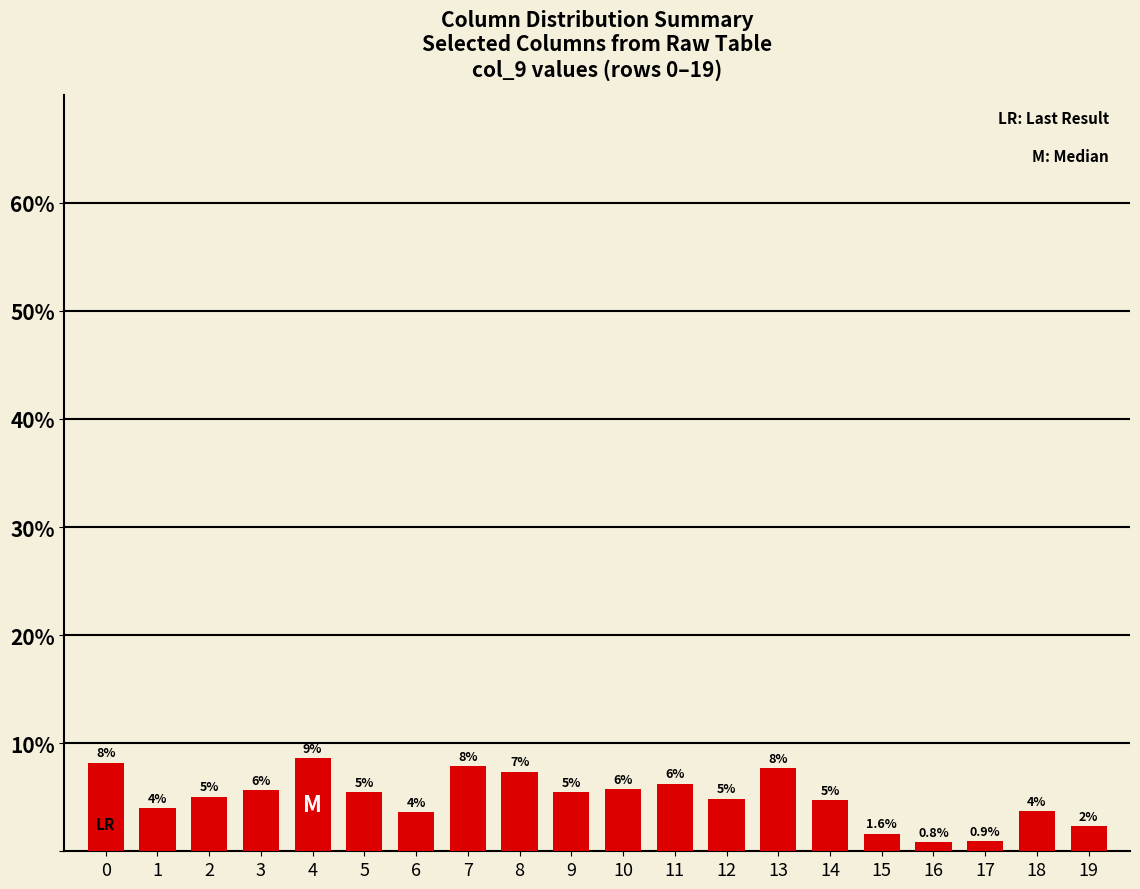

How many bars are there in total?

20